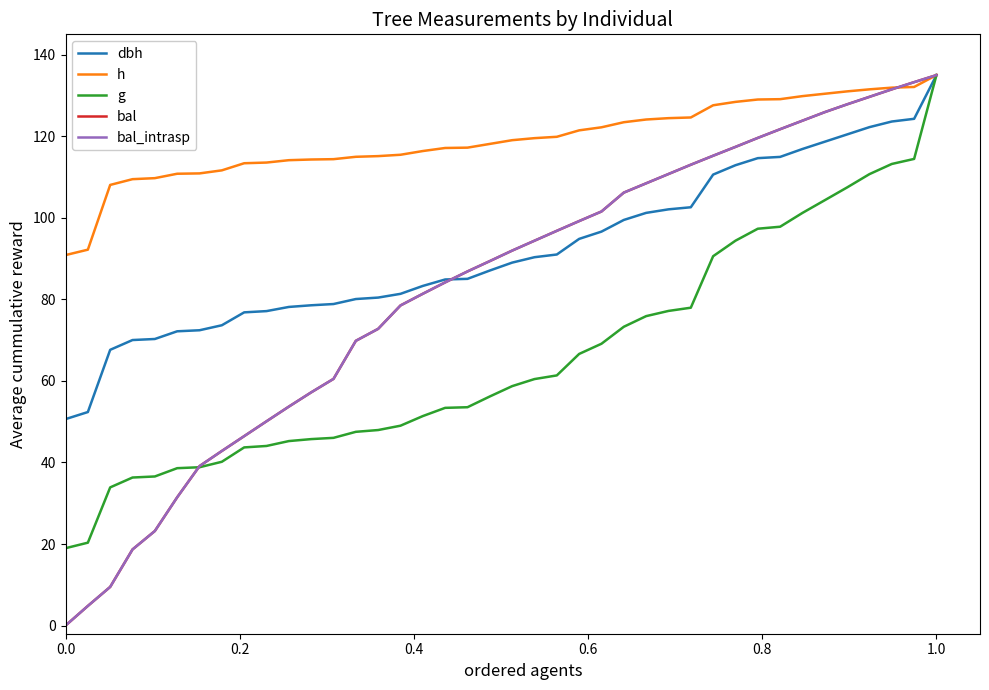

At which category does the chart reach its peak across all series?

1.0